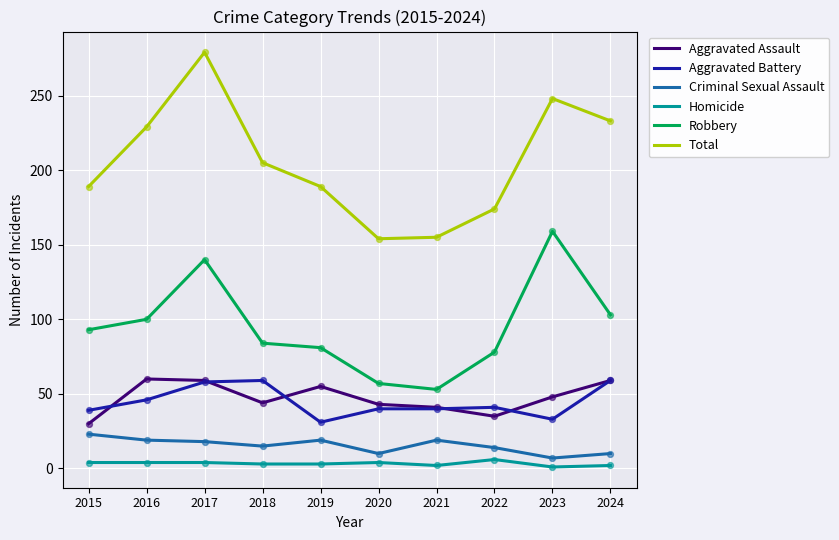

Which series has the largest total across all categories?

Total